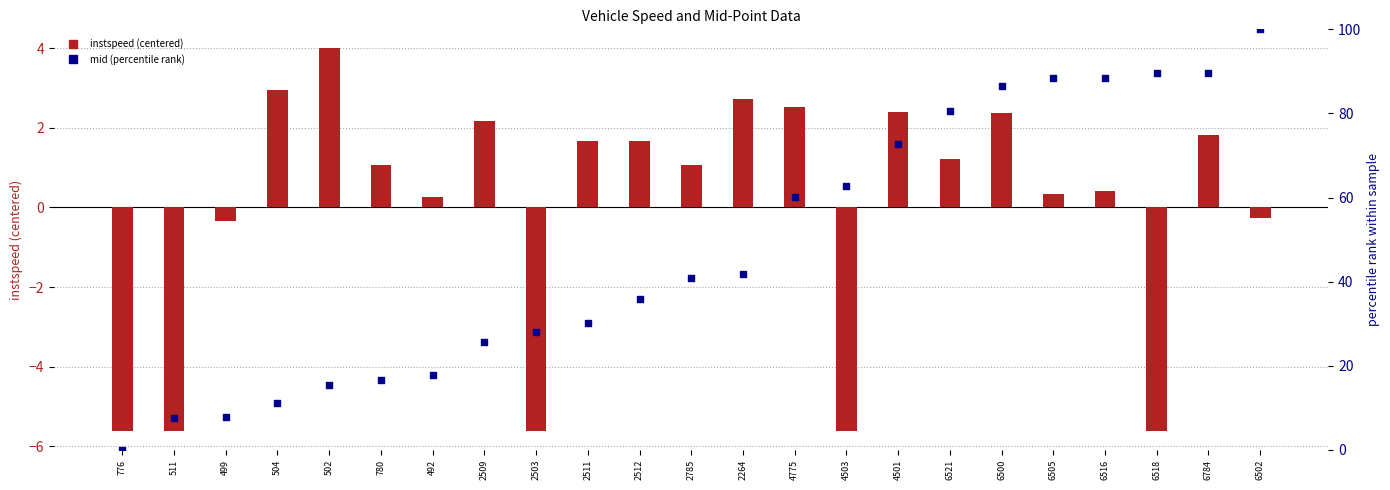

At which category is the sum across all series the highest?

6502